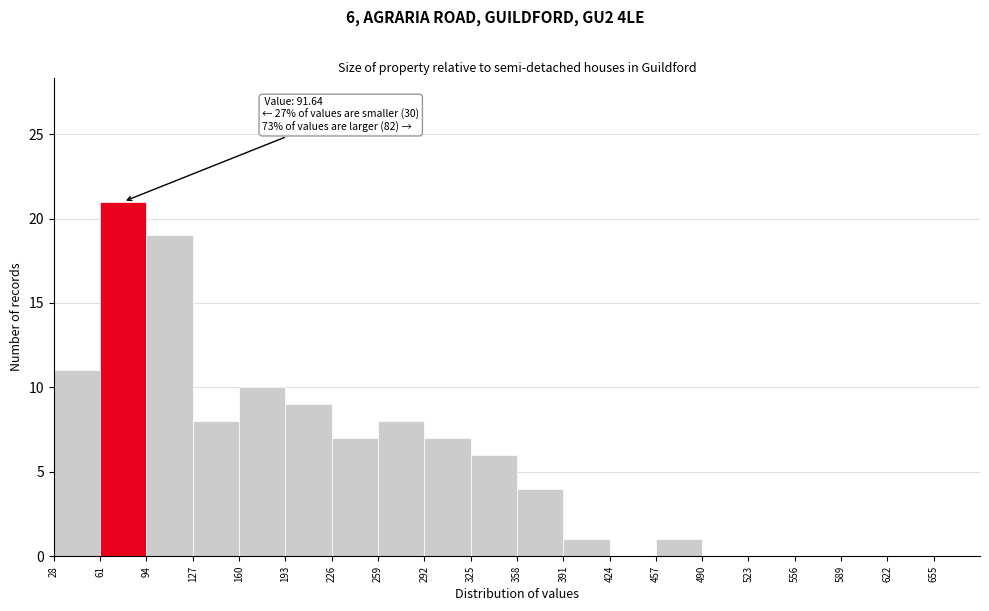

Which range on the x-axis has the tallest bar?

61 to 94